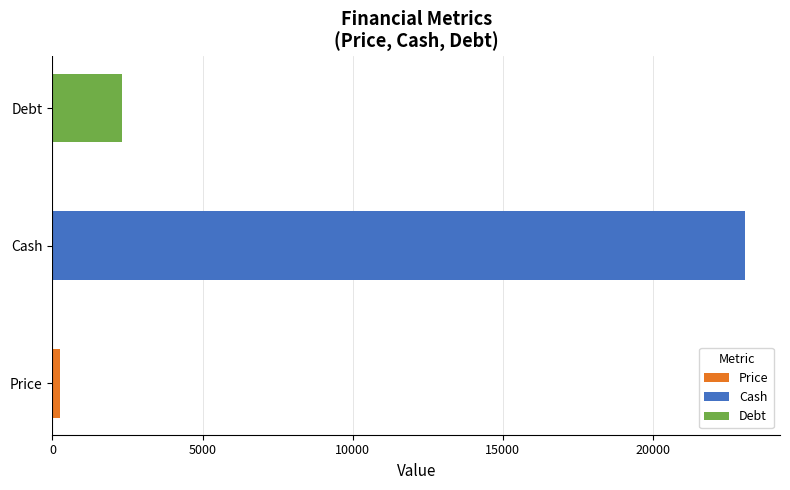

List the labels in order of value, smallest first.

Price, Debt, Cash